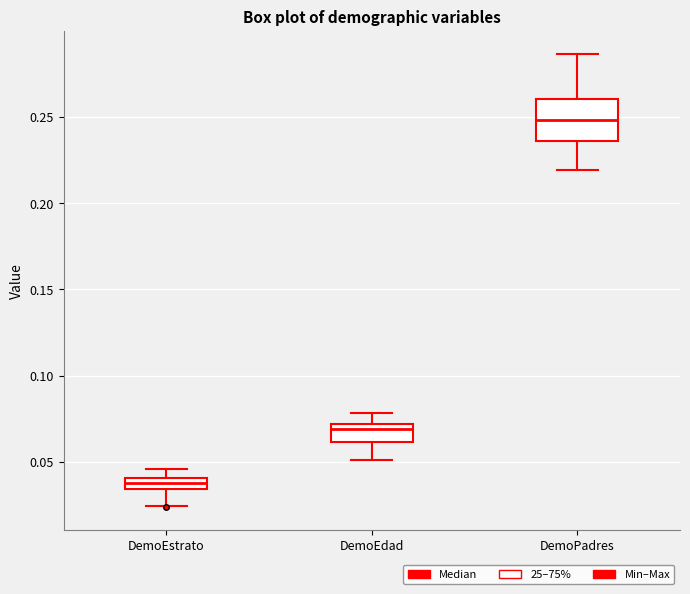

Which box's median line is the lowest?

DemoEstrato